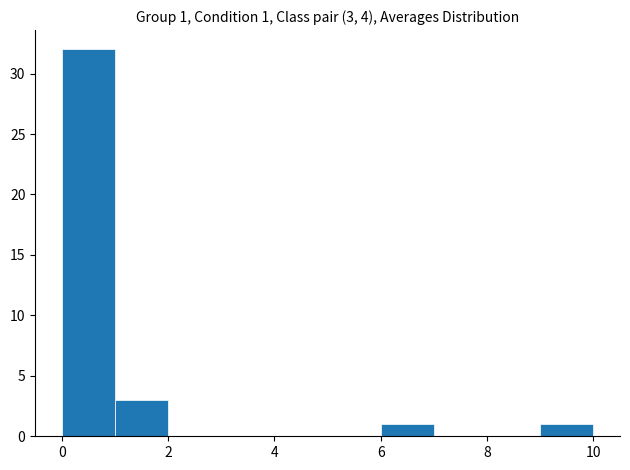

Over which range of the x-axis is the bar tallest?

0 to 1